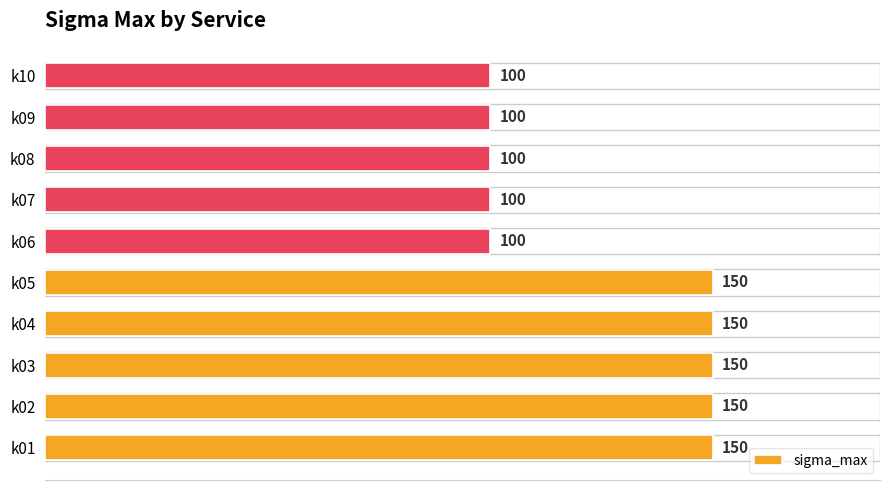

How many series are shown in this chart?

1